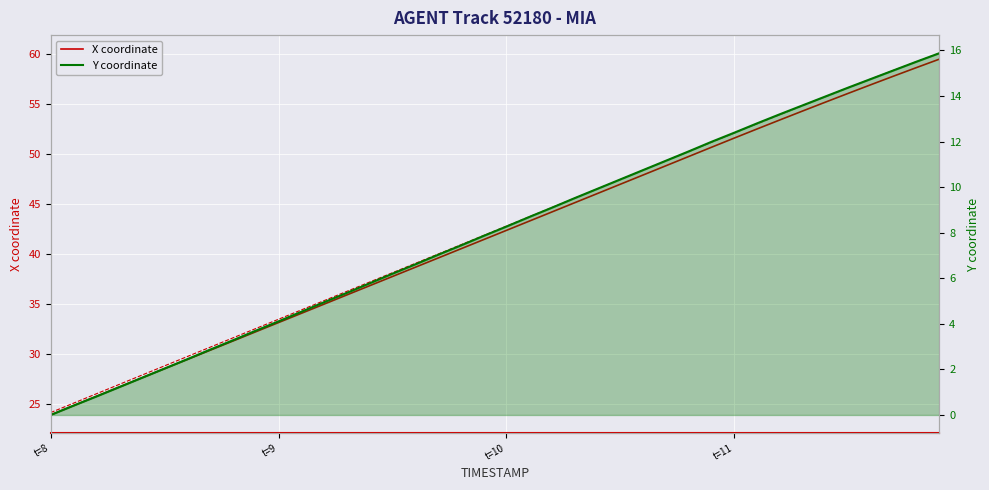

What is the sum of all X coordinate (ref) values?

1692.6